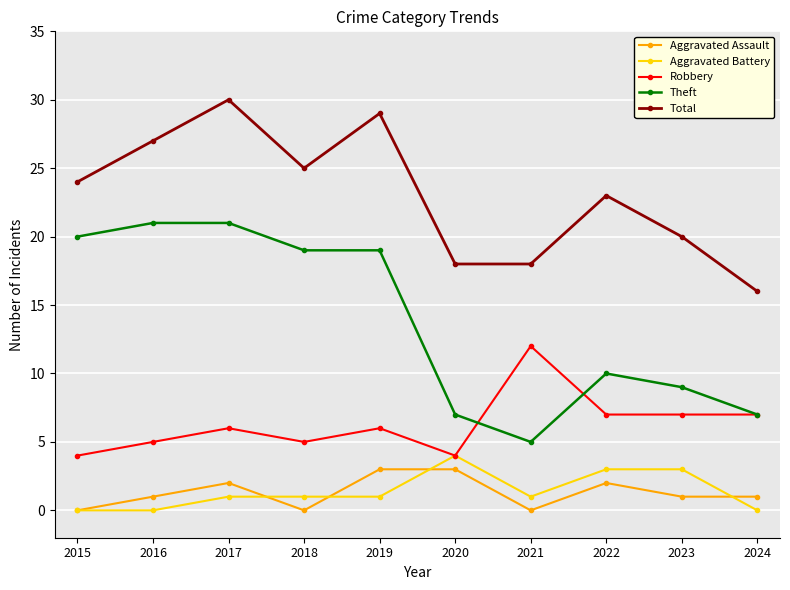

What are all the series names shown in the legend?

Aggravated Assault, Aggravated Battery, Robbery, Theft, Total